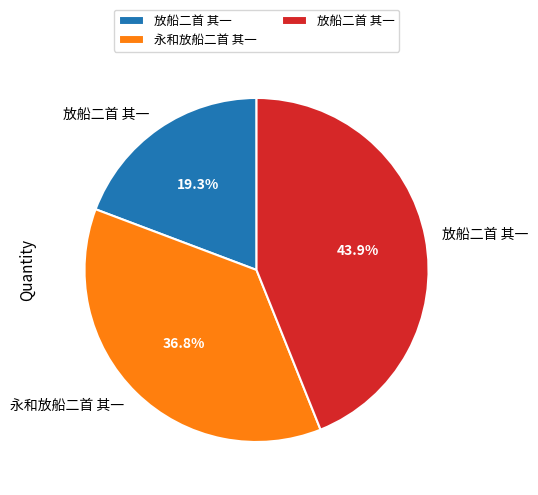

Is there any slice that represents more than half of the pie?

No